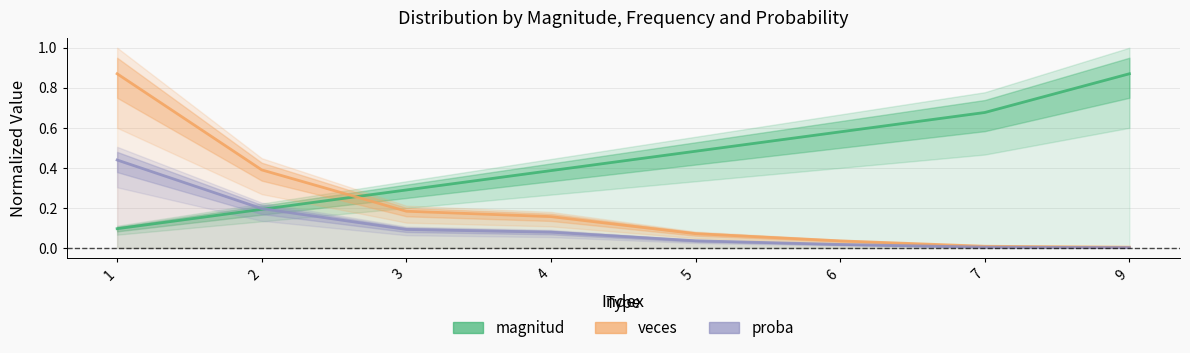

How many times do magnitud and proba cross each other?

1